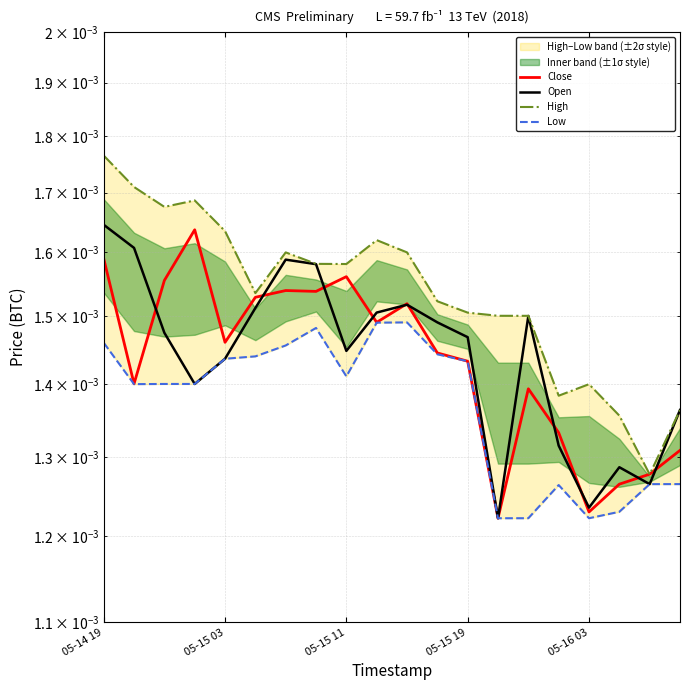

Rank the series by their maximum value, from highest to lowest.

High, Open, Close, Low